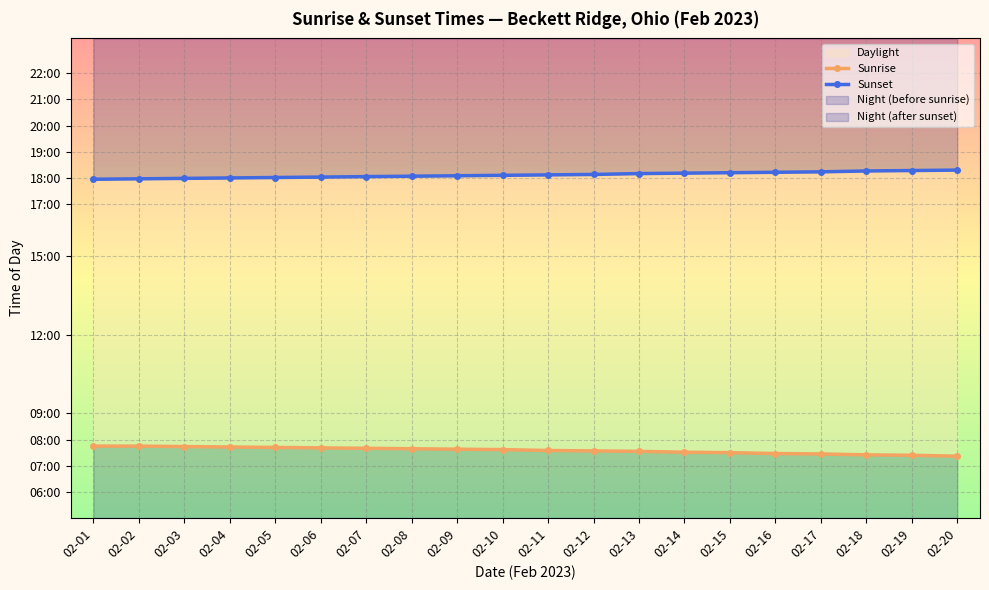

At which category is the sum across all series the highest?

02-02